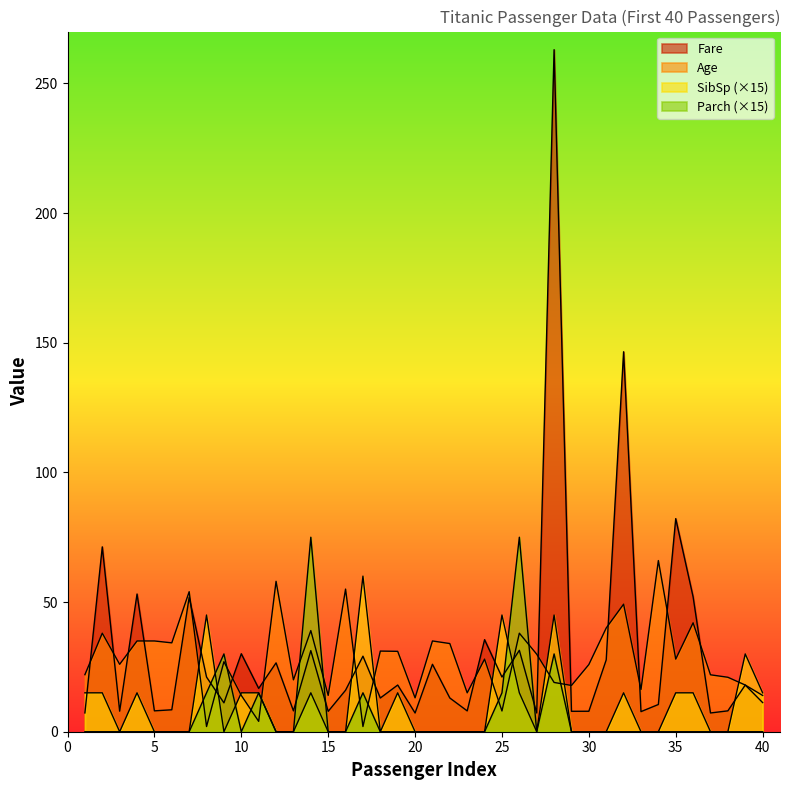

At 34, list the series in order from largest to smallest.

Age, Fare, SibSp, Parch